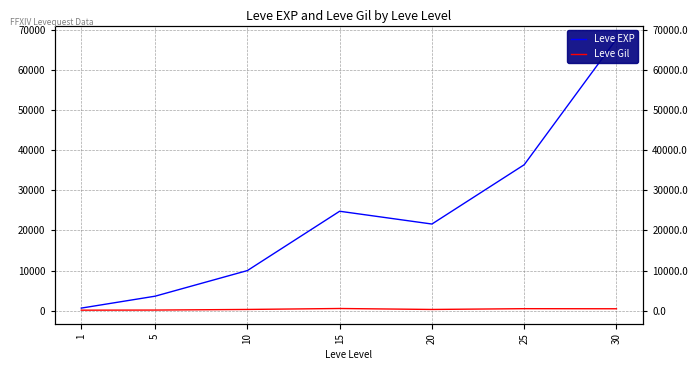

True or false: Leve EXP and Leve Gil intersect in this chart.

False